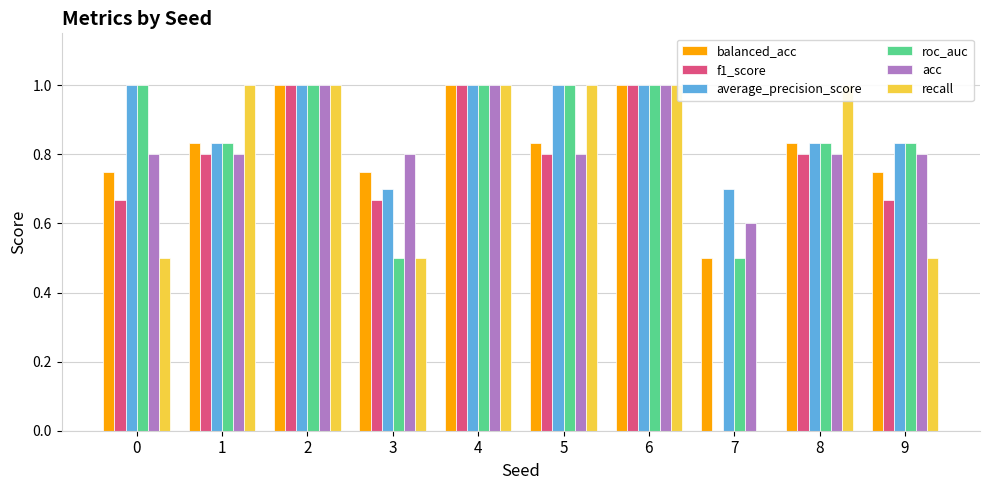

What are all the series names shown in the legend?

balanced_acc, f1_score, average_precision_score, roc_auc, acc, recall